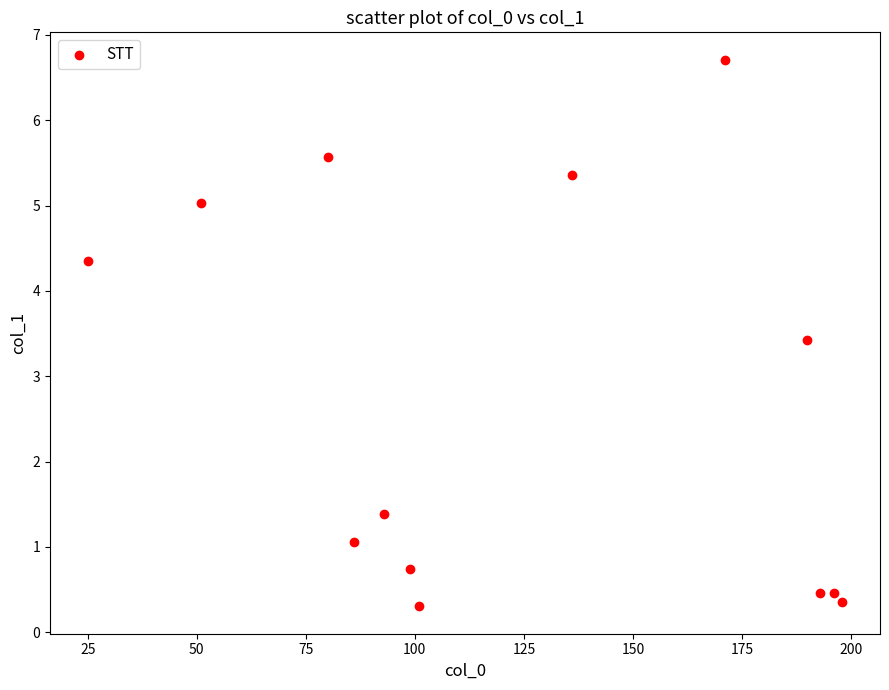

What Y value in the scatter plot is closest to 3?

3.4